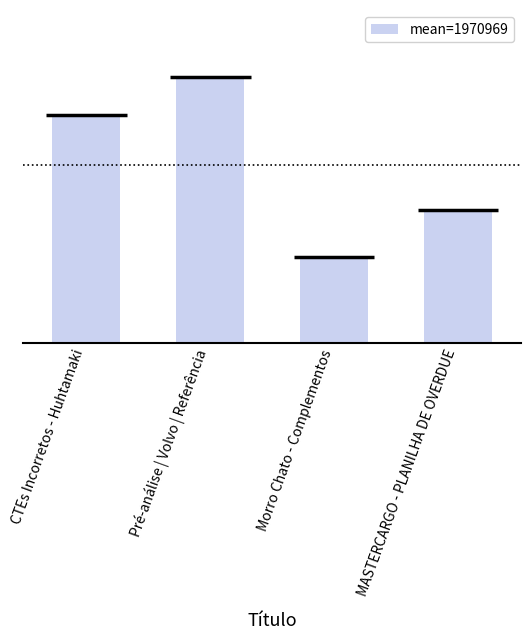

Where does the data first go above 1970974?

Pré-análise | Volvo | Referência